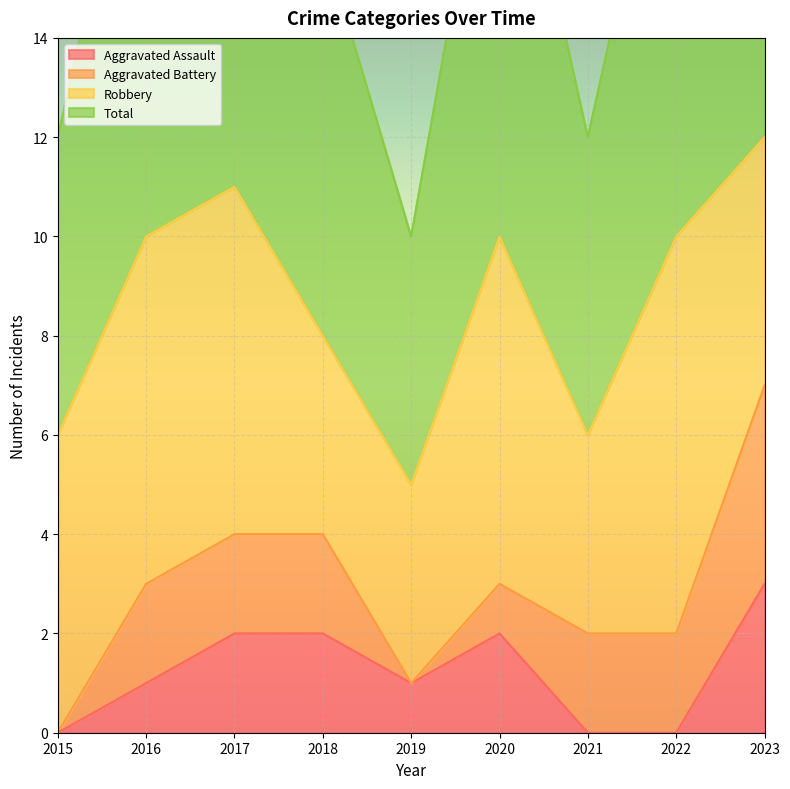

Is it true that Total equals 10 at 2016?

True